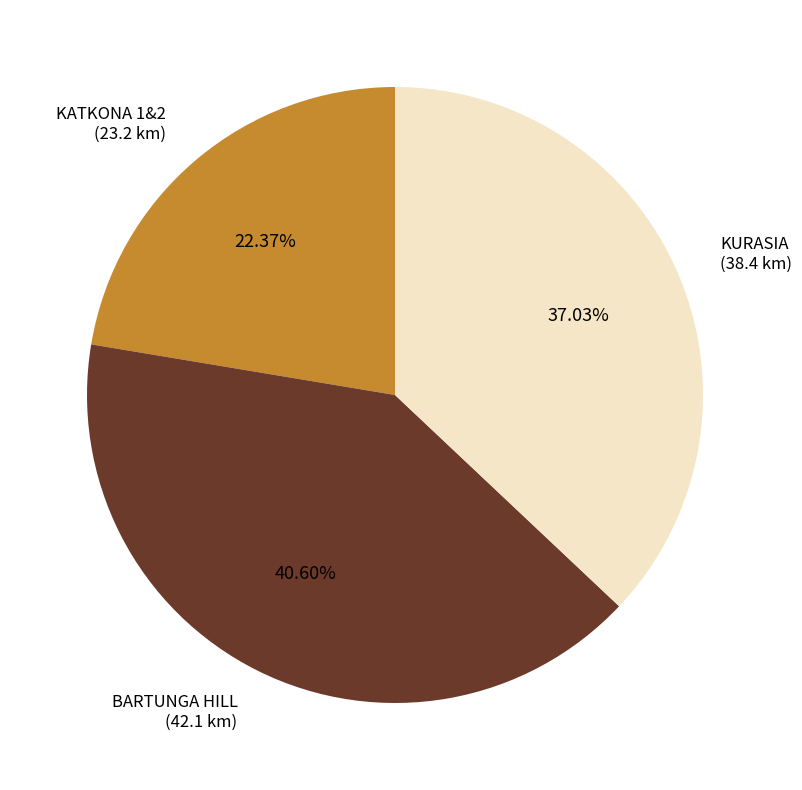

Does any single category account for the majority?

No